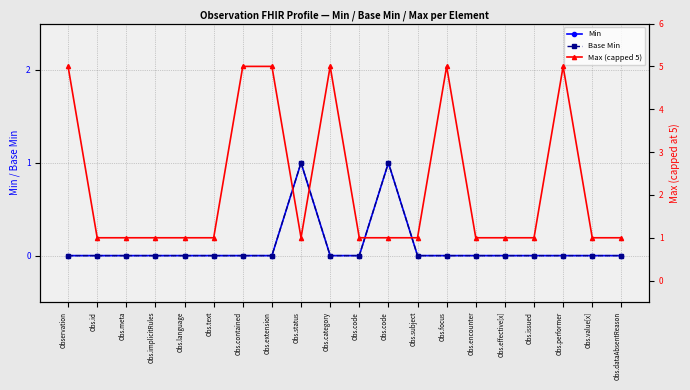

What are all the series names shown in the legend?

Min, Base Min, Max (capped 5)